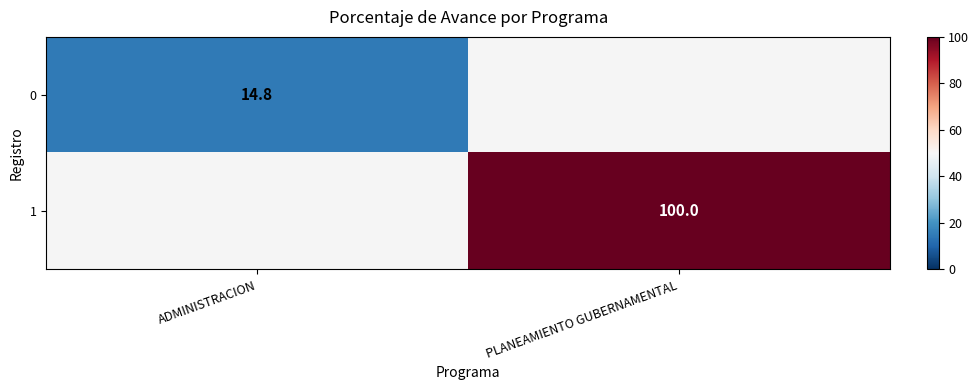

The value of 1 at PLANEAMIENTO GUBERNAMENTAL is 100.0. True or false?

True